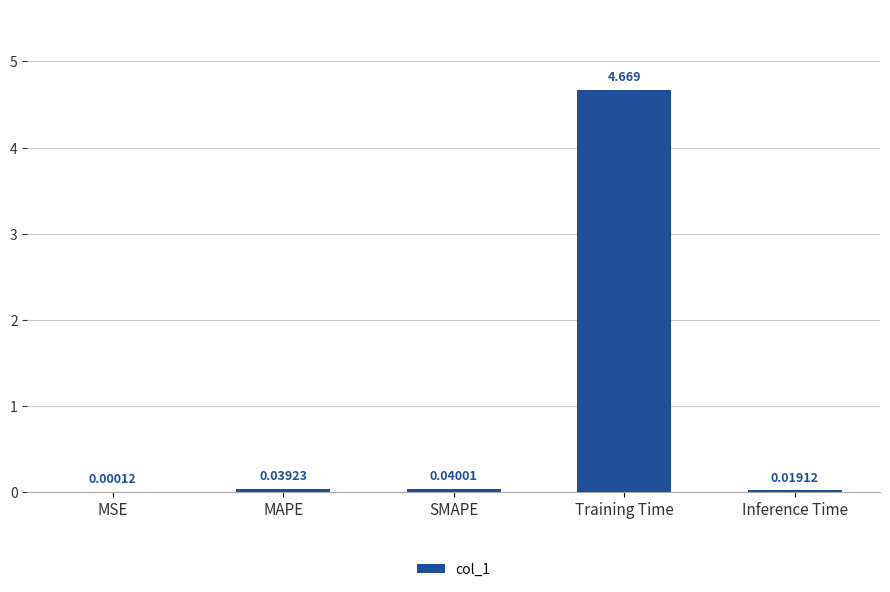

Between Inference Time and SMAPE, which is larger?

SMAPE